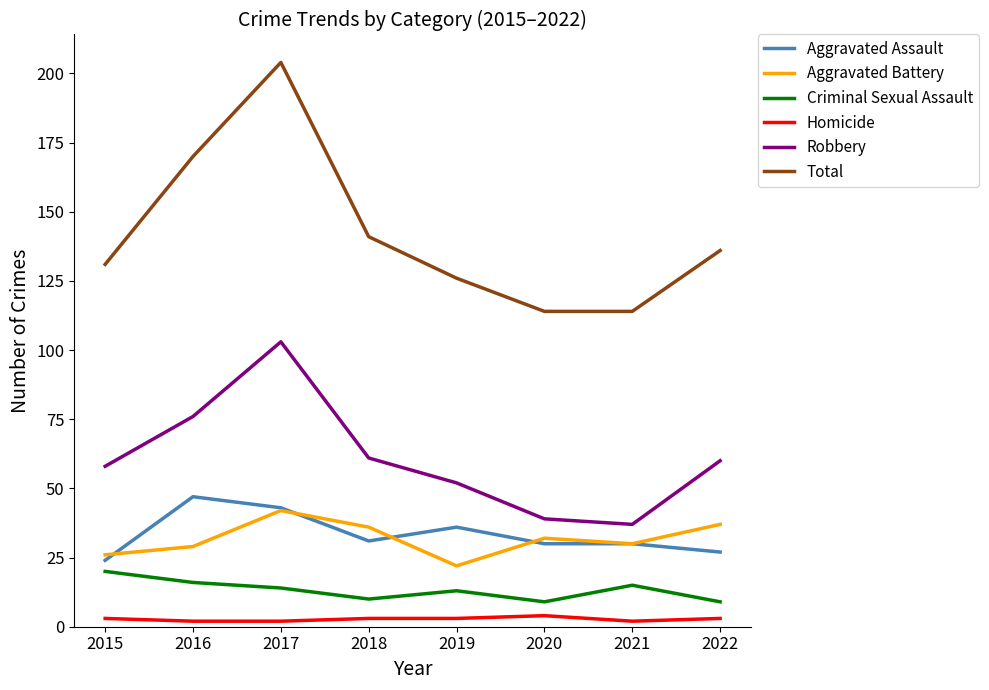

What is the sum of the Homicide values at 2022 and 2017?

5